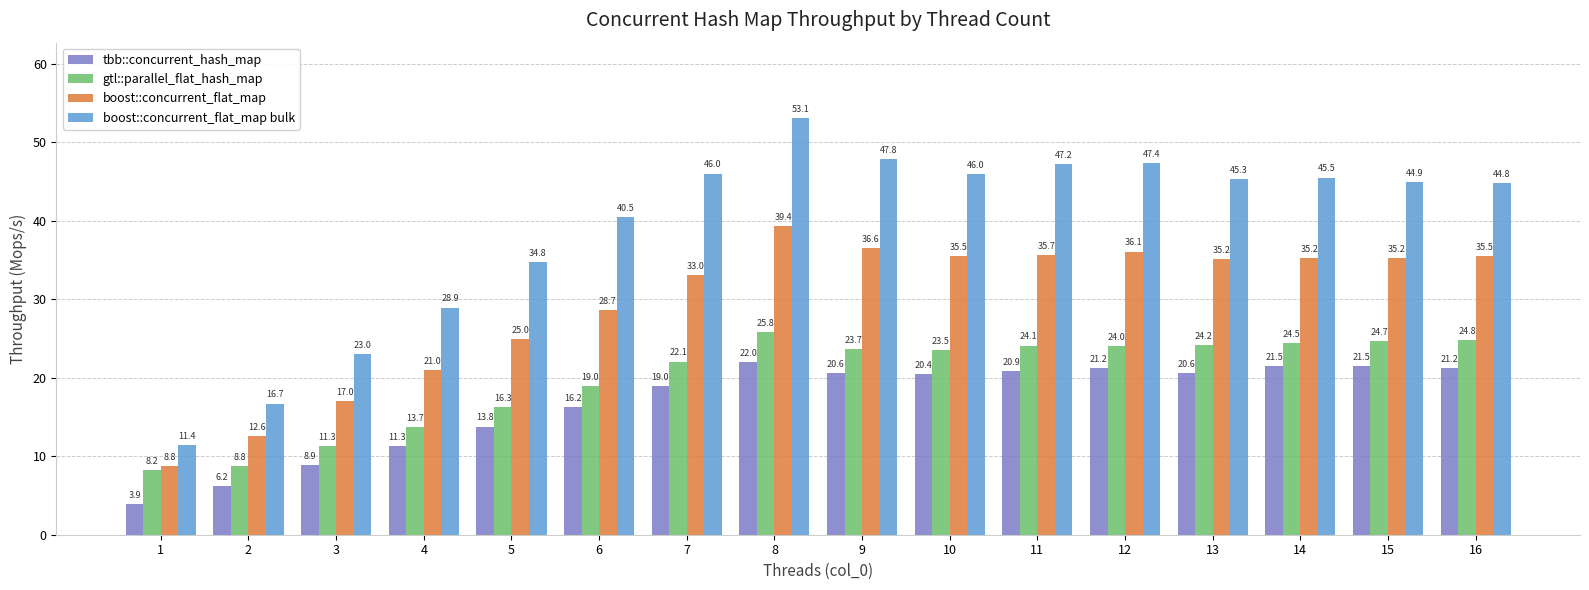

Reading right to left, list all the values displayed in this chart.

tbb::concurrent_hash_map: 16=21.2	15=21.5	14=21.5	13=20.6	12=21.2	11=20.9	10=20.4	9=20.6	8=22.0	7=19.0	6=16.2	5=13.8	4=11.3	3=8.9	2=6.2	1=3.9
gtl::parallel_flat_hash_map: 16=24.8	15=24.7	14=24.5	13=24.2	12=24.0	11=24.1	10=23.5	9=23.7	8=25.8	7=22.1	6=19.0	5=16.3	4=13.7	3=11.3	2=8.8	1=8.2
boost::concurrent_flat_map: 16=35.5	15=35.2	14=35.2	13=35.2	12=36.1	11=35.7	10=35.5	9=36.6	8=39.4	7=33.0	6=28.7	5=25.0	4=21.0	3=17.0	2=12.6	1=8.8
boost::concurrent_flat_map bulk: 16=44.8	15=44.9	14=45.5	13=45.3	12=47.4	11=47.2	10=46.0	9=47.8	8=53.1	7=46.0	6=40.5	5=34.8	4=28.9	3=23.0	2=16.7	1=11.4